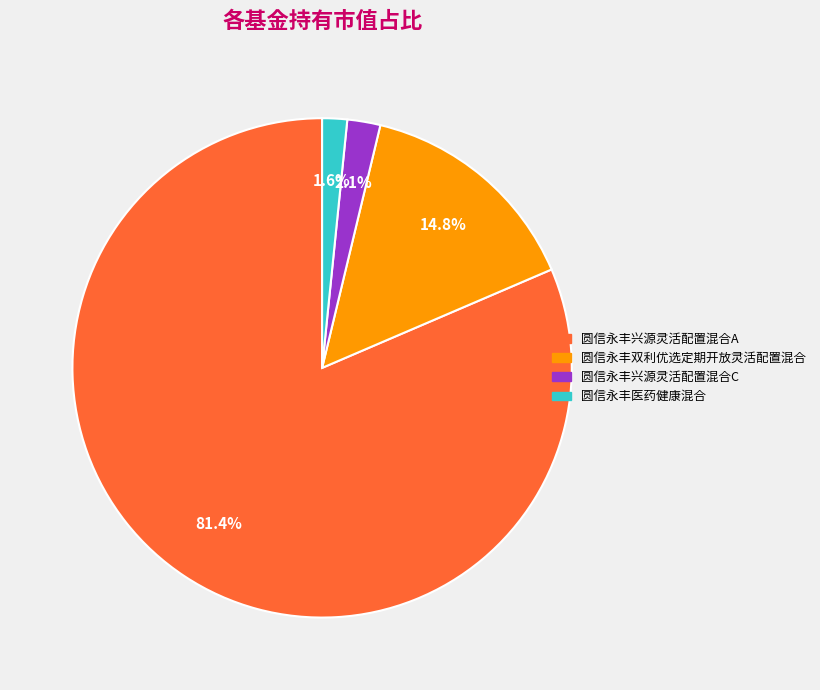

Is there any slice that represents more than half of the pie?

Yes